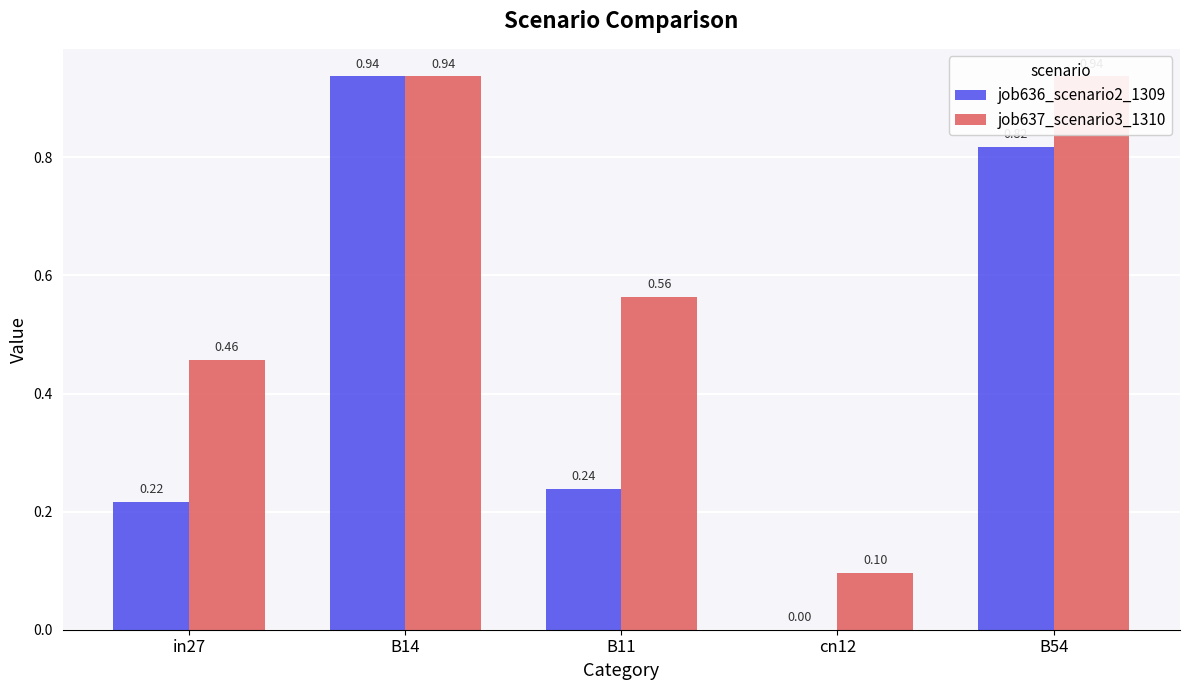

Which series has the widest spread of values?

job636_scenario2_1309